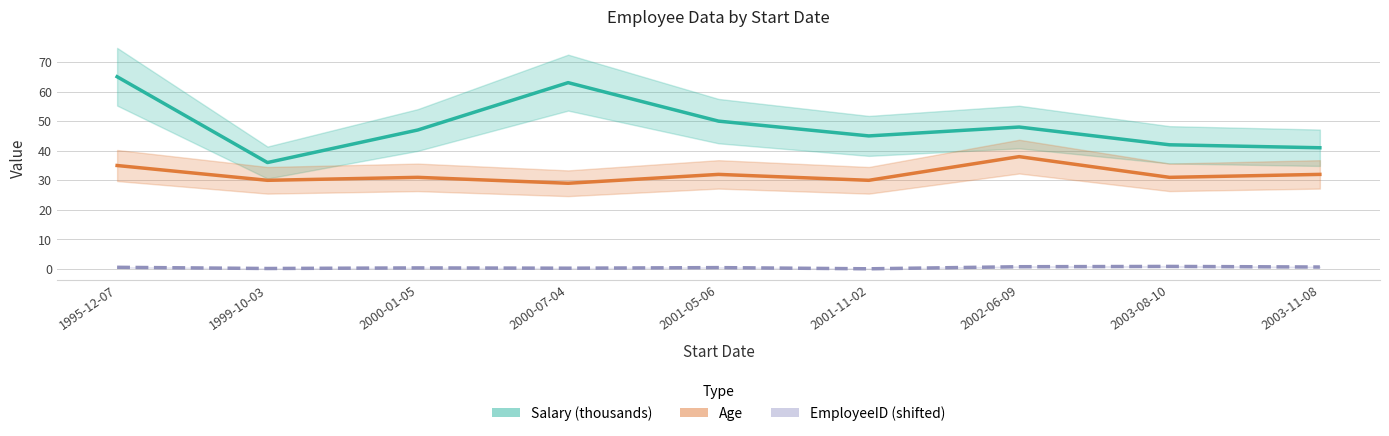

True or false: EmployeeID (shifted) and Salary (thousands) intersect in this chart.

False